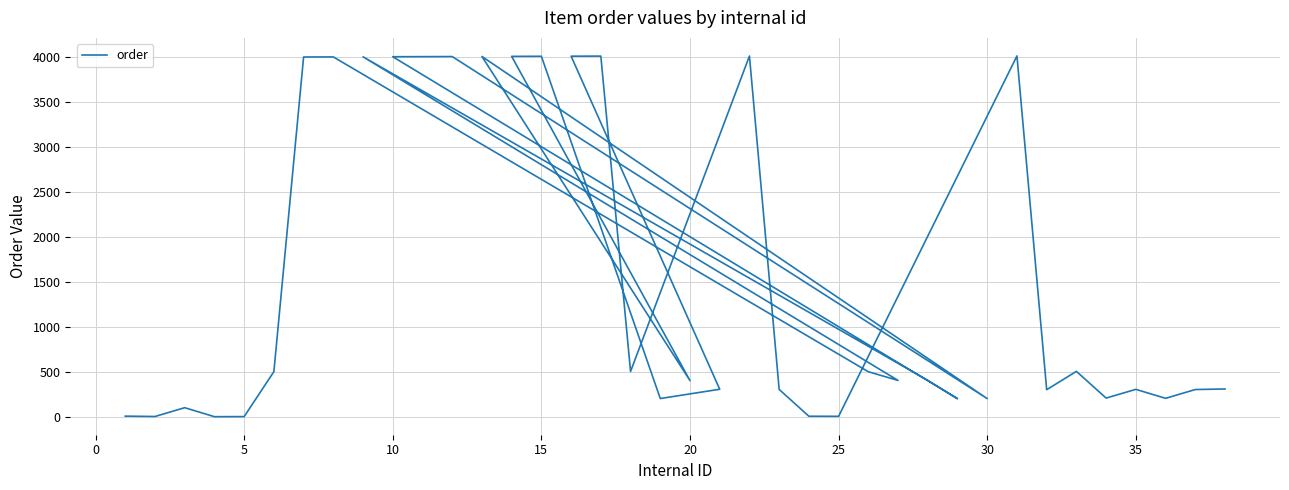

True or false: the data shows 462 at 22.

False